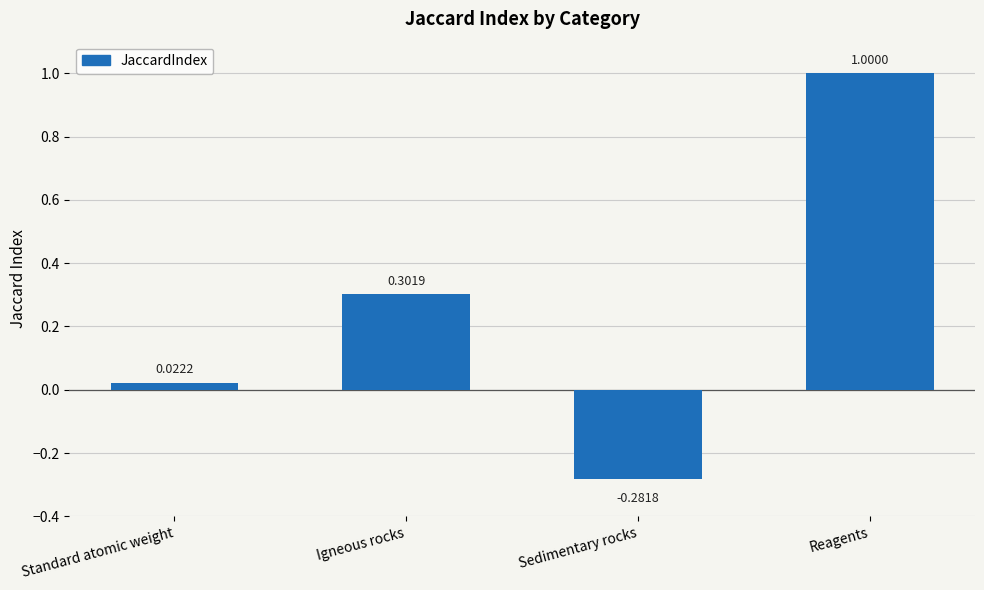

What is the label of the 1st bar from the right?

Reagents